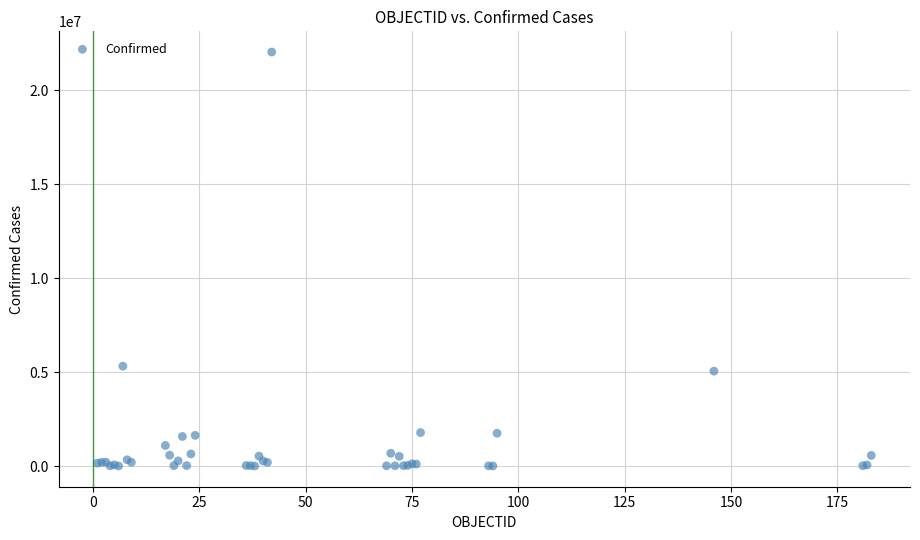

What Y value in the scatter plot is closest to 11022872?

5319867